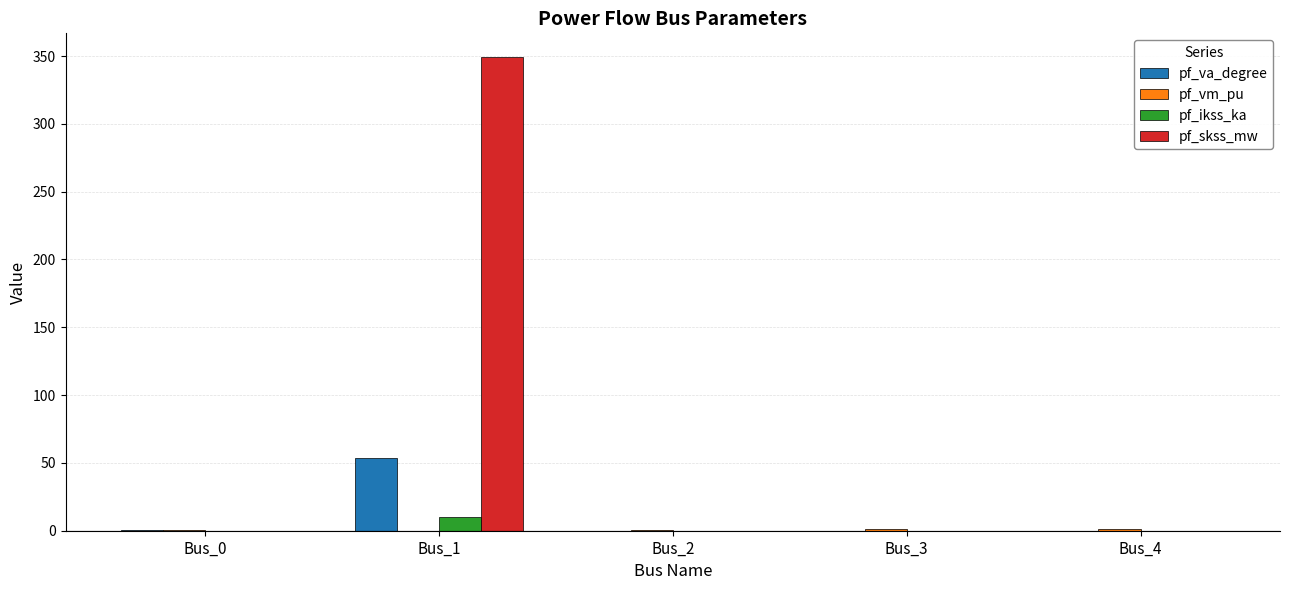

At which category does the chart reach its peak across all series?

Bus_1